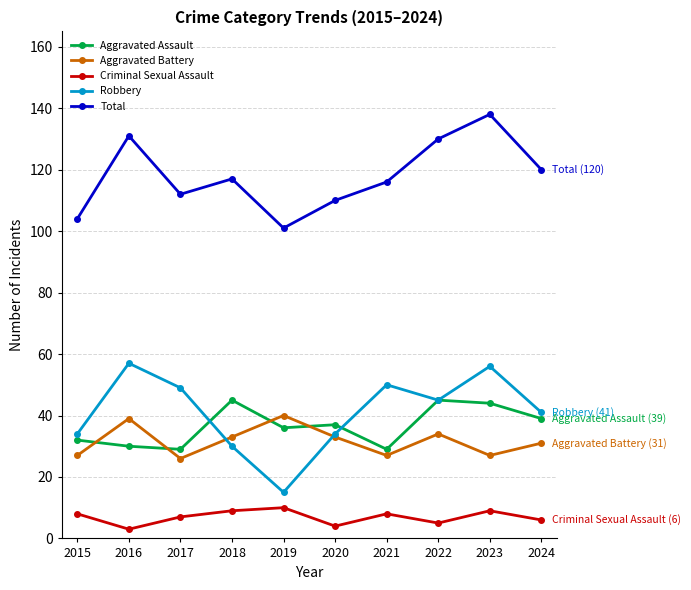

What is the difference between the highest and lowest values at 2022?

125